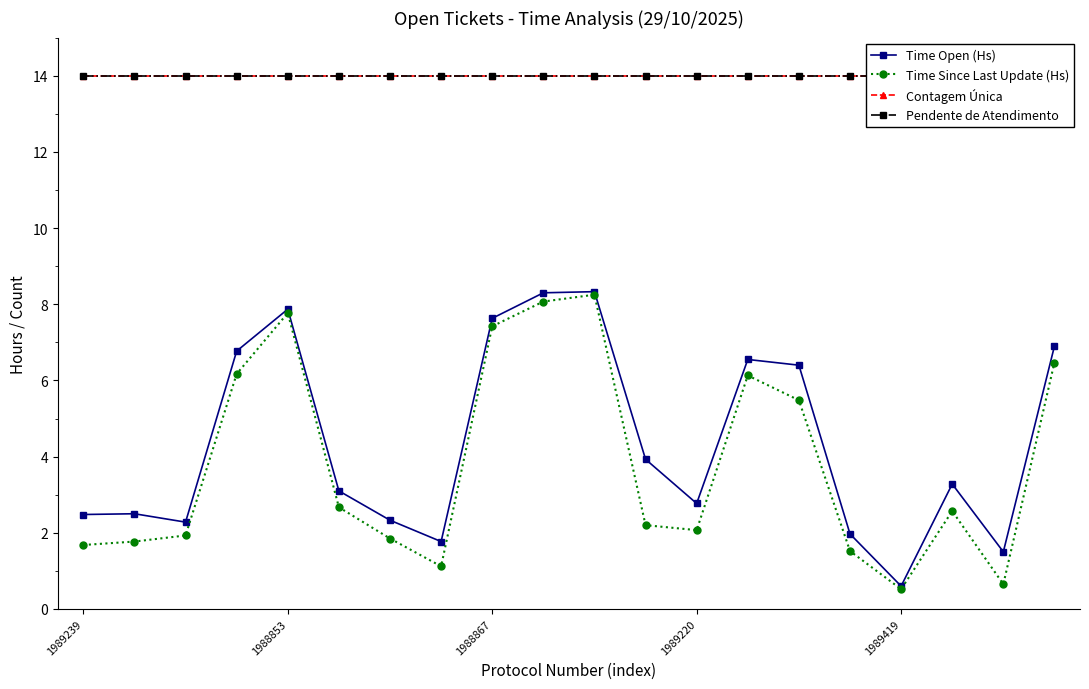

What is the total value across all series at 5?

33.8